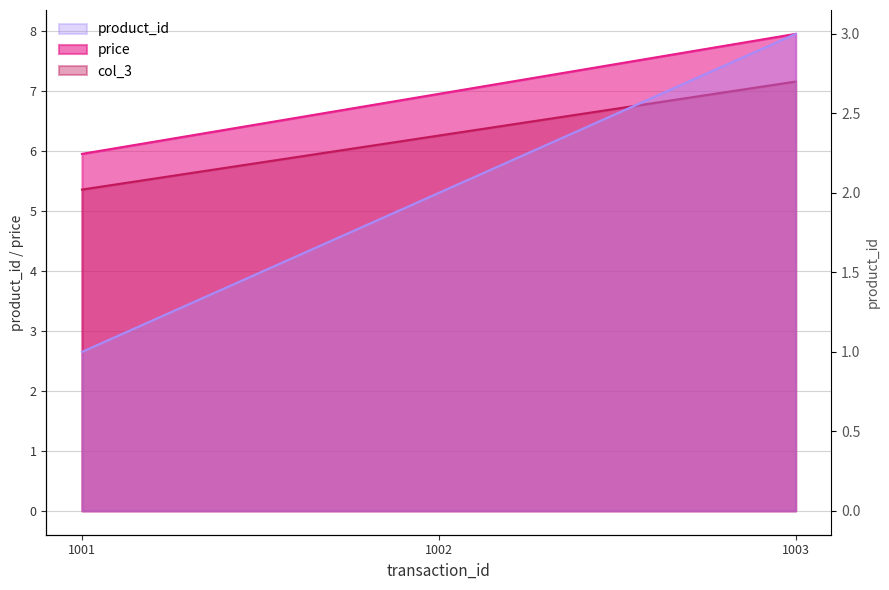

What is the greatest value displayed?

8.0